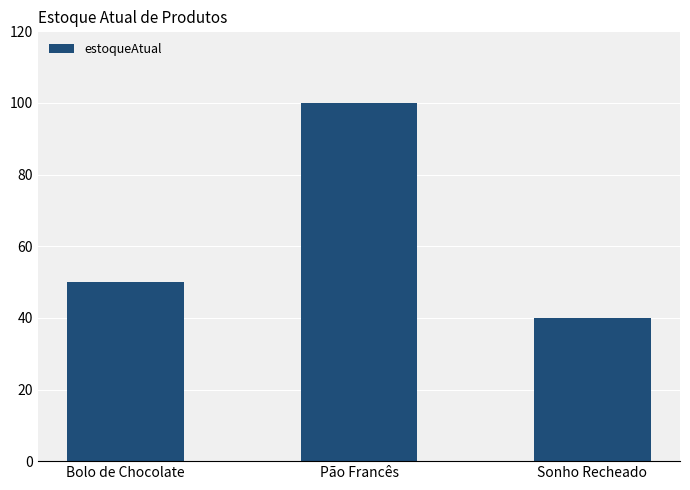

True or false: the data shows 100 at Pão Francês.

True